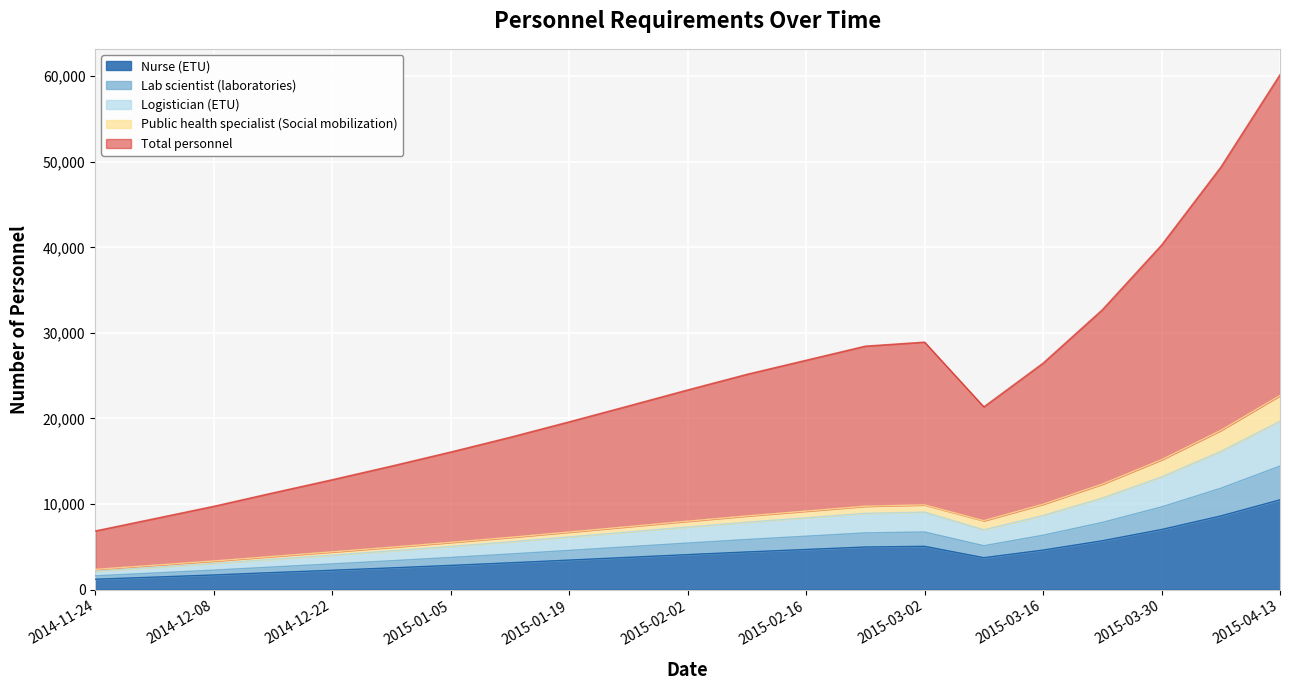

What is the difference between the second highest and second lowest values in the Total personnel series?

41086